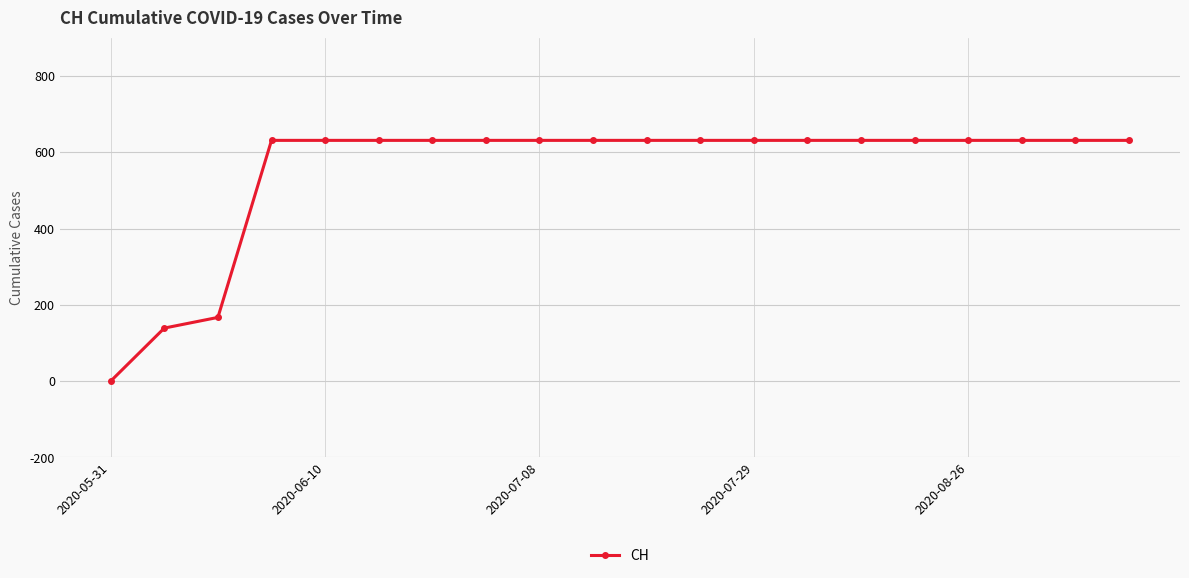

What is the value of the 17th point from the left?

631